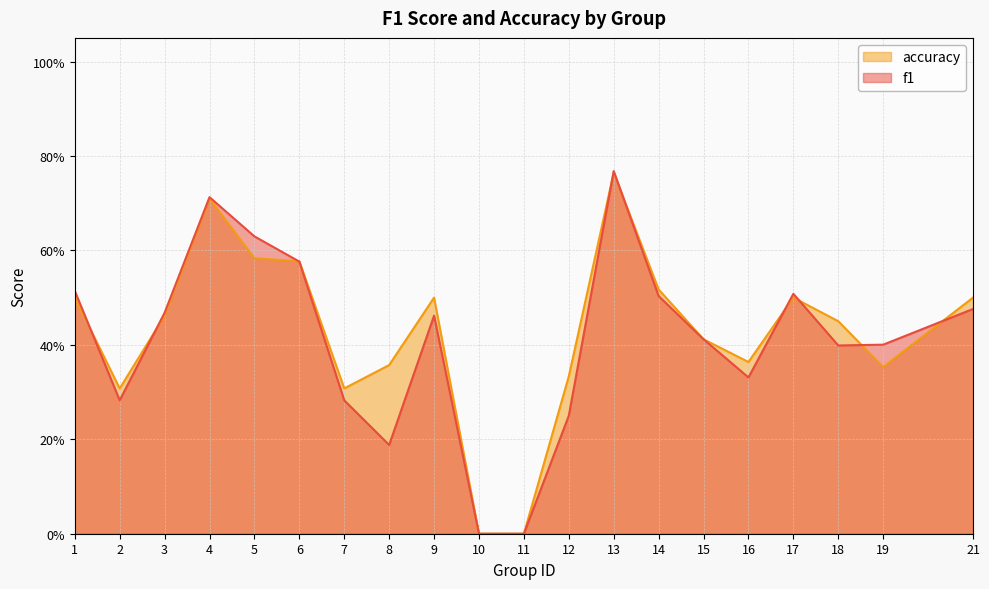

Reading left to right, list all the values displayed in this chart.

f1: 0.5	0.3	0.5	0.7	0.6	0.6	0.3	0.2	0.5	0.0	0.0	0.2	0.8	0.5	0.4	0.3	0.5	0.4	0.4	0.5
accuracy: 0.5	0.3	0.5	0.7	0.6	0.6	0.3	0.4	0.5	0.0	0.0	0.3	0.8	0.5	0.4	0.4	0.5	0.5	0.4	0.5